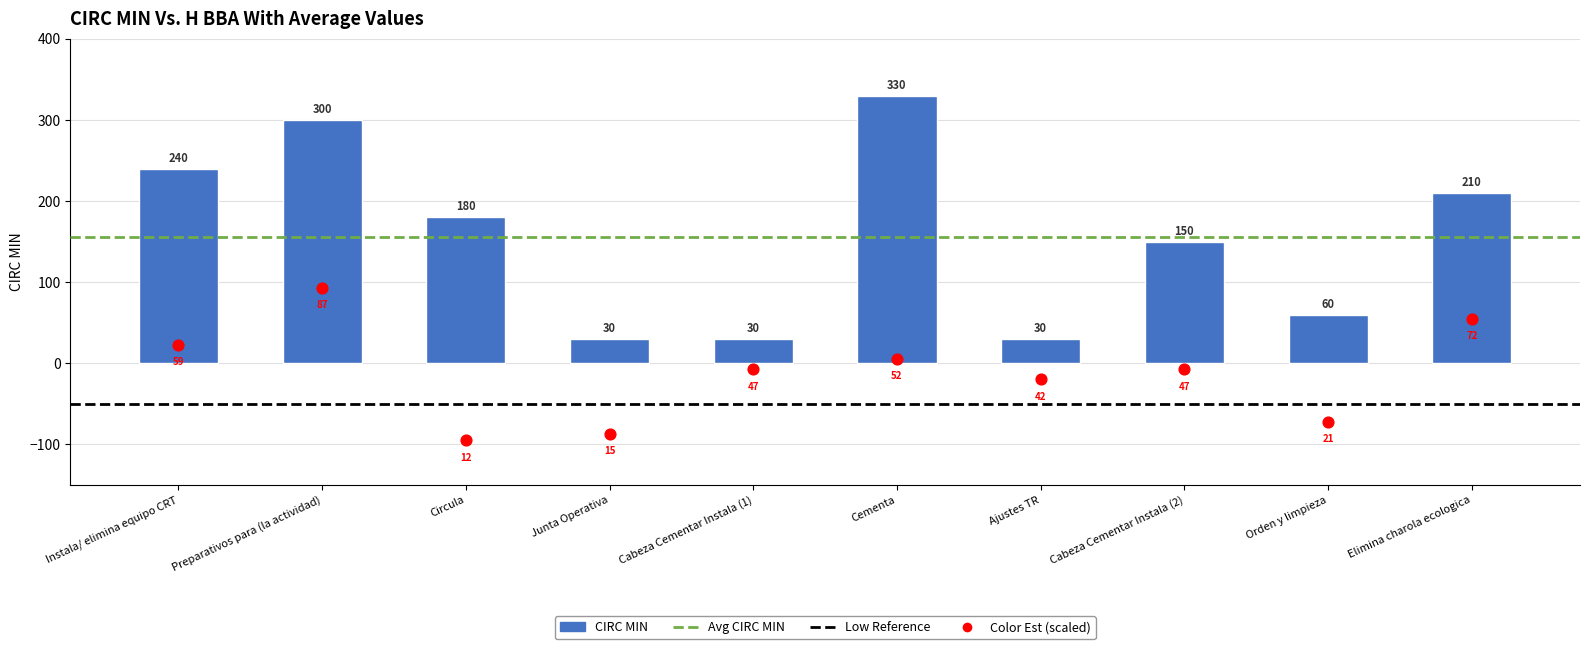

Which has a higher value, Orden y limpieza or Cabeza Cementar Instala (2)?

Cabeza Cementar Instala (2)